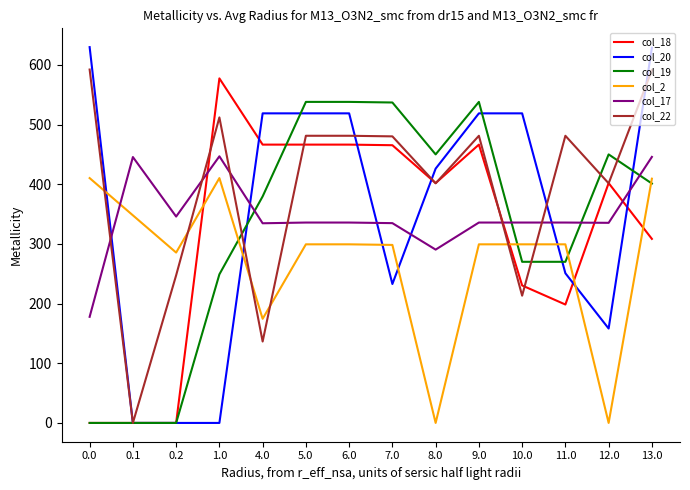

Which series changed the most between 5.0 and 7.0?

col_20